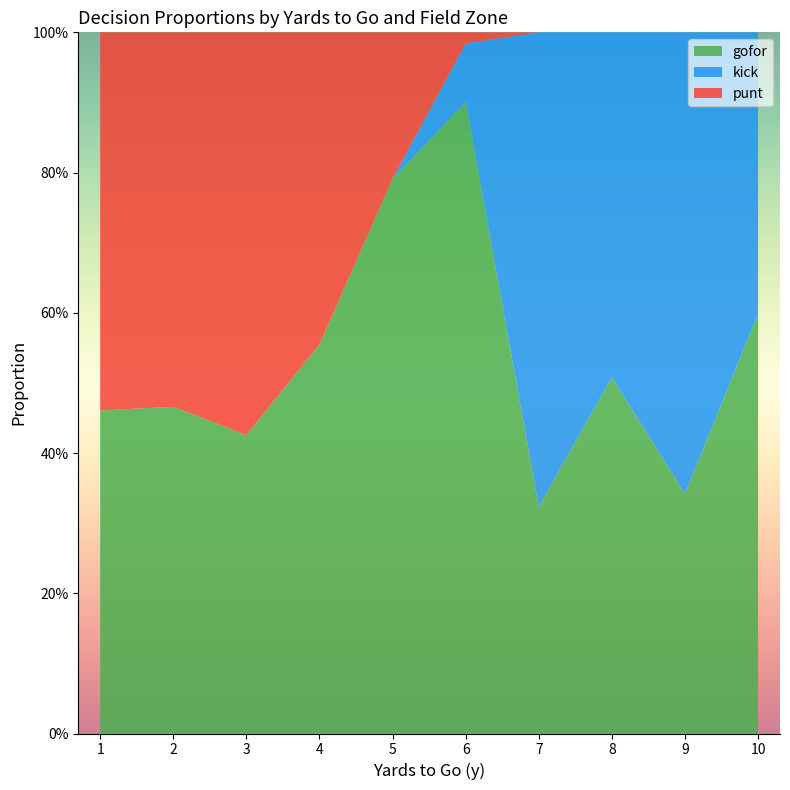

What are all the series names shown in the legend?

gofor, kick, punt